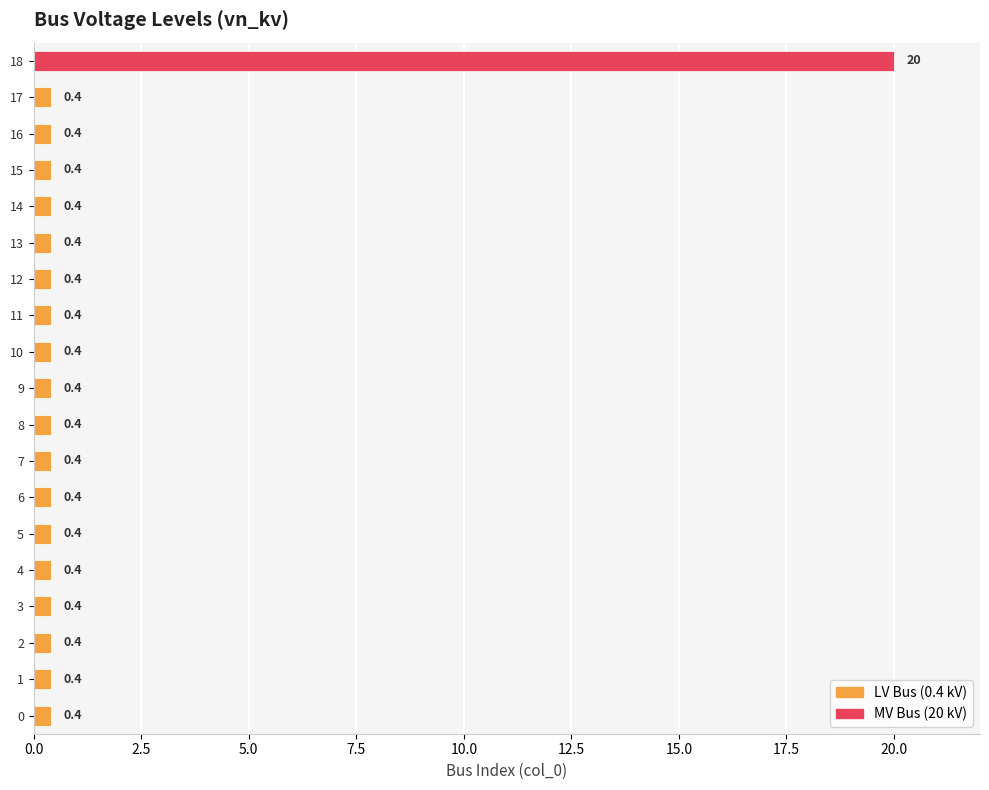

Count the number of data series in this chart.

1